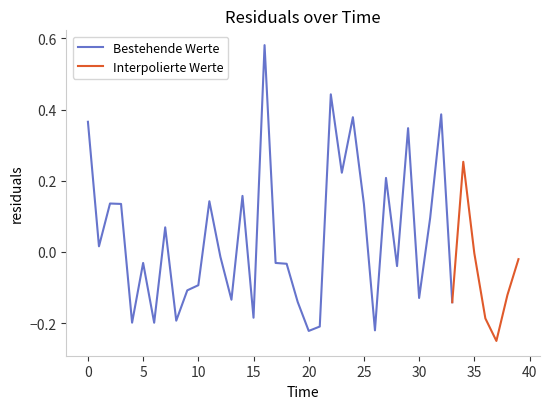

What is the label of the 2nd point from the right?

38.0